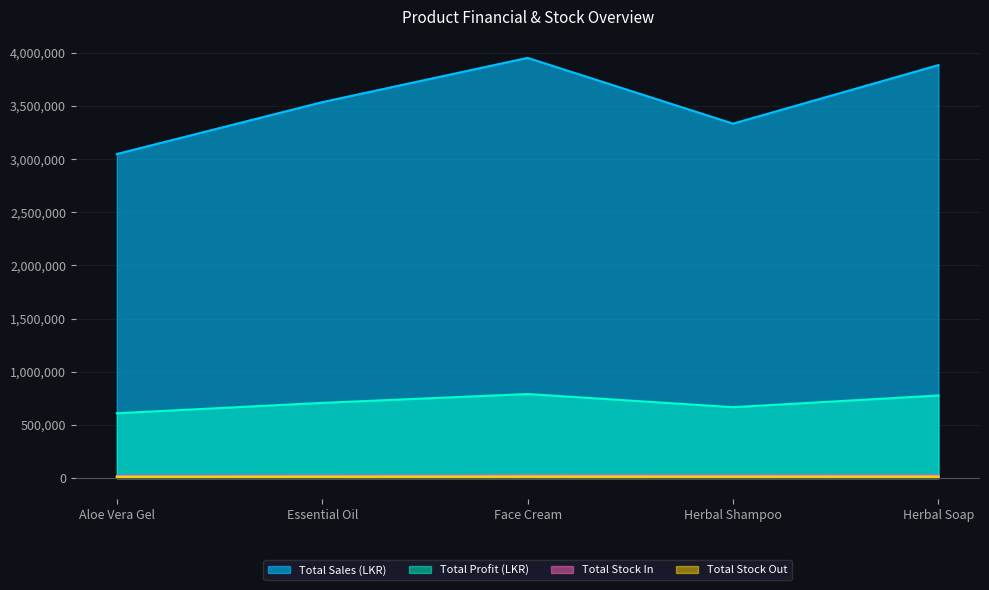

How many data points in Total Stock In are less than 22151?

2